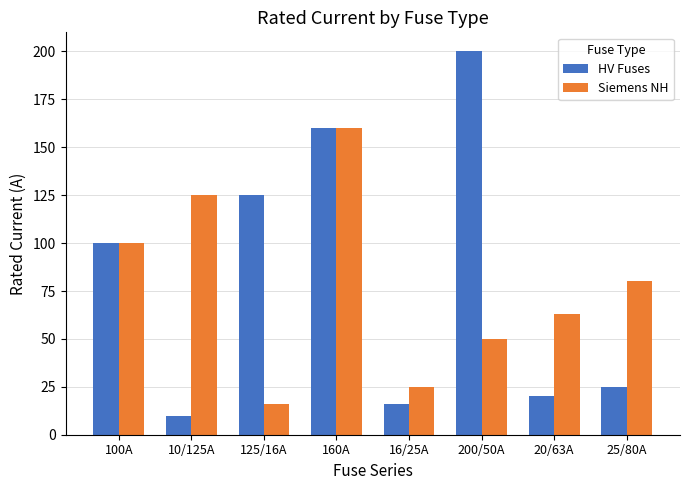

Rank the series by their average value, from highest to lowest.

HV Fuses, Siemens NH